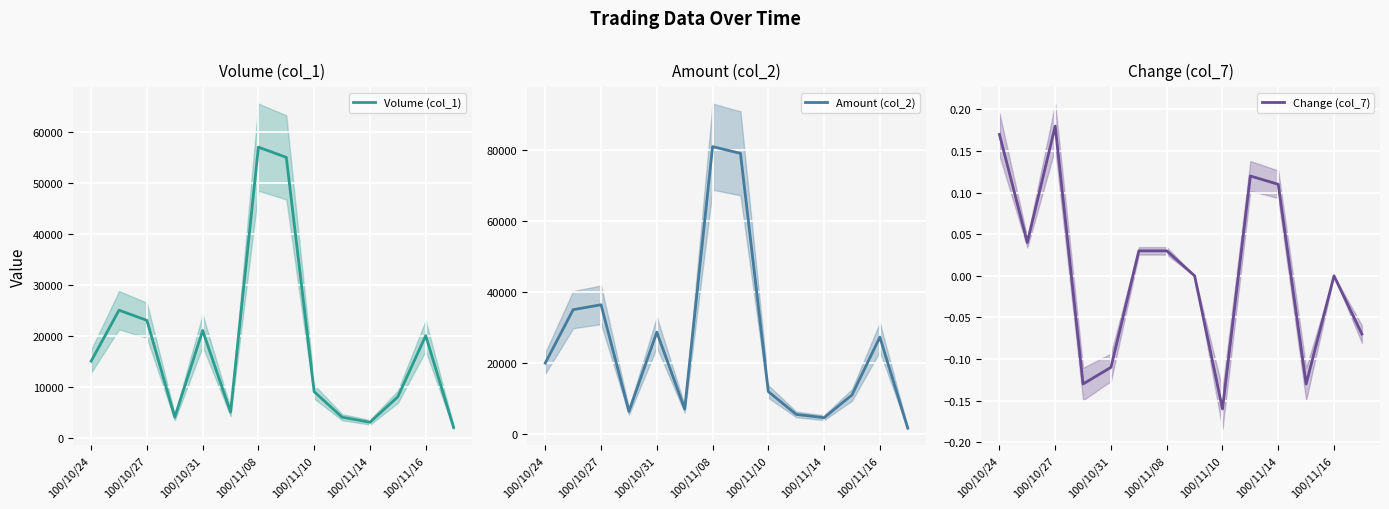

The value of Volume (col_1) at 100/10/24 is 8196. True or false?

False